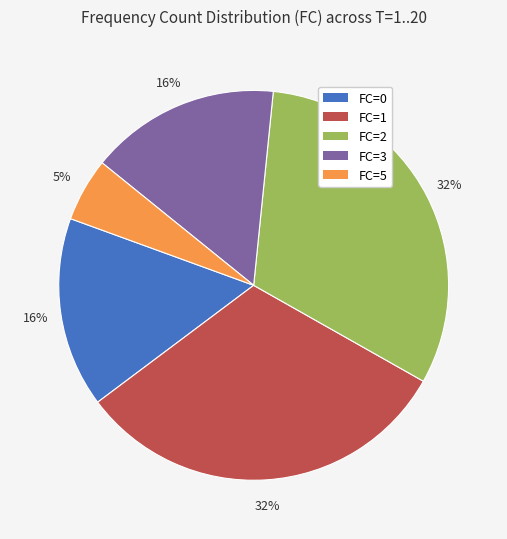

Which has a higher value, FC=0 or FC=1?

FC=1